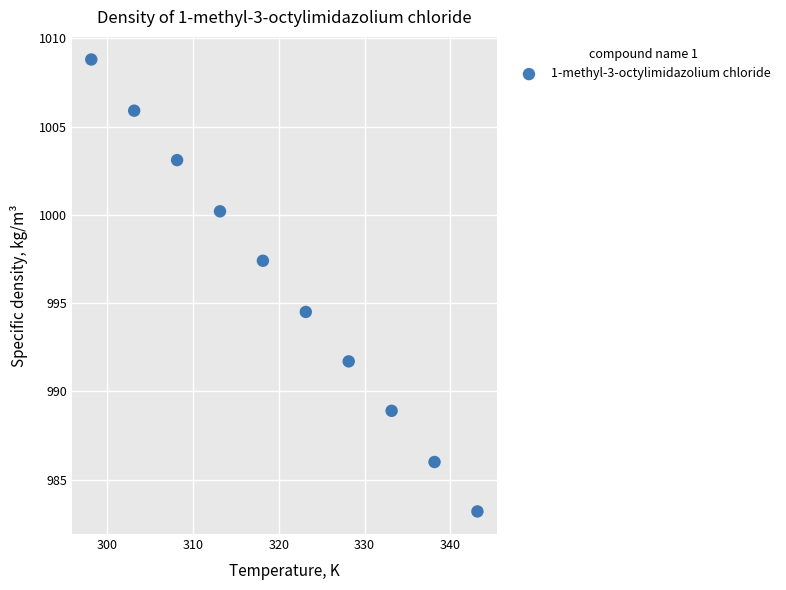

What is the average X value?

320.6